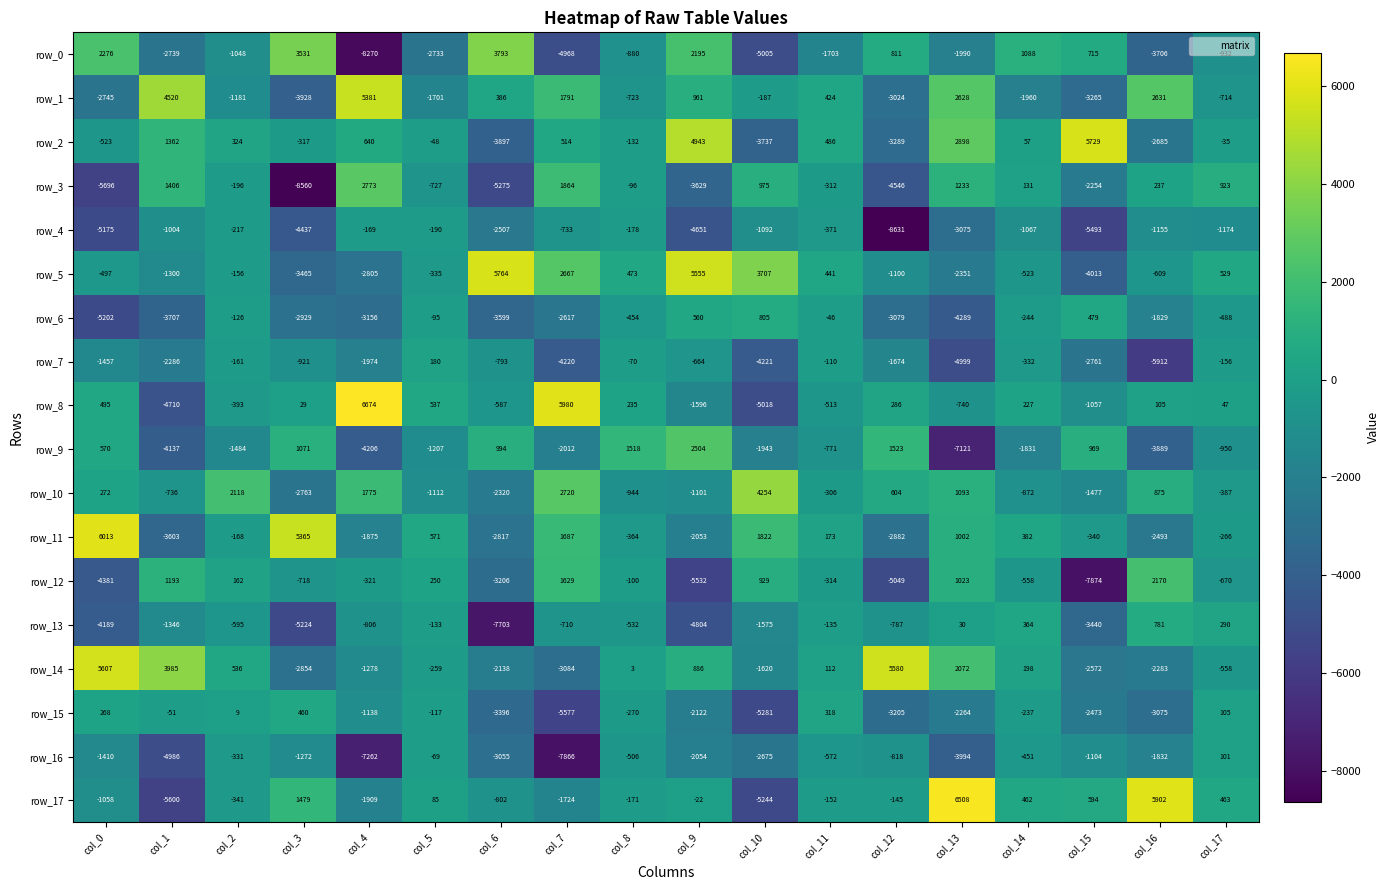

What is the difference between the maximum and minimum values in the row_2 series?

9626